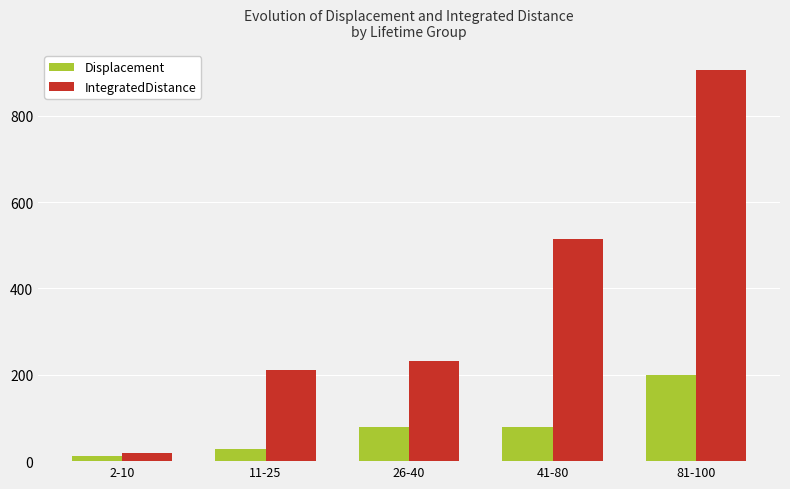

Is the value of IntegratedDistance at 26-40 greater than the value of Displacement at 81-100?

Yes